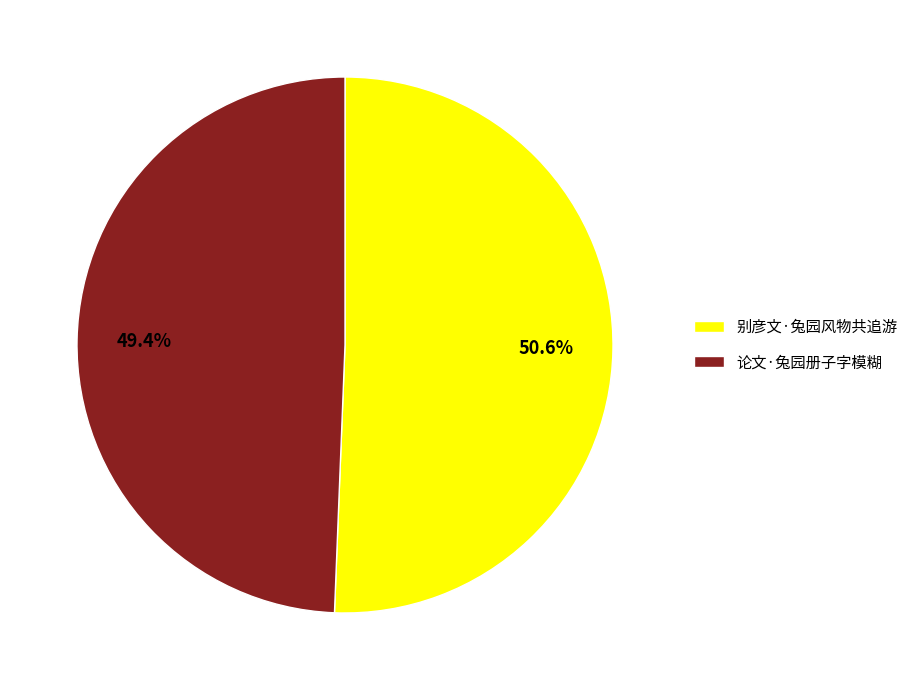

What percentage is the 别彦文·兔园风物共追游 slice, to the nearest percent?

51%